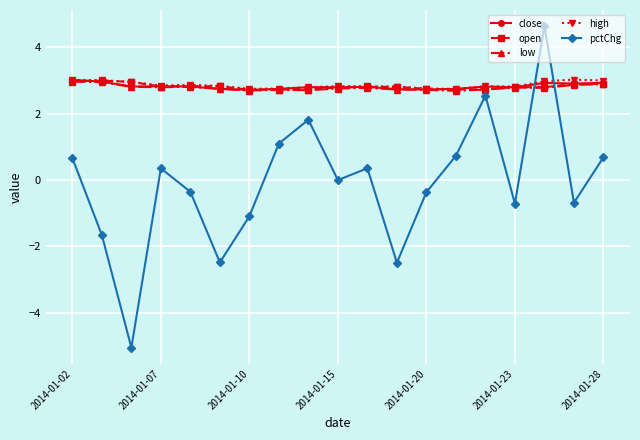

What is the value of the close point at the 1st from the left?

3.0